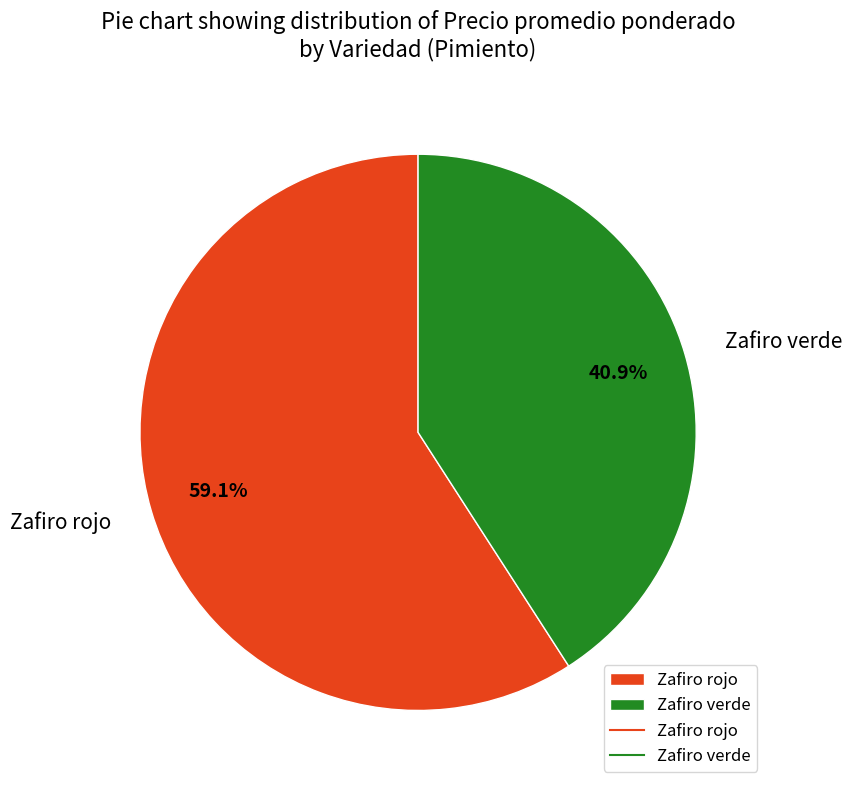

To the nearest percent, what is the combined percentage of Zafiro rojo and Zafiro verde?

100%